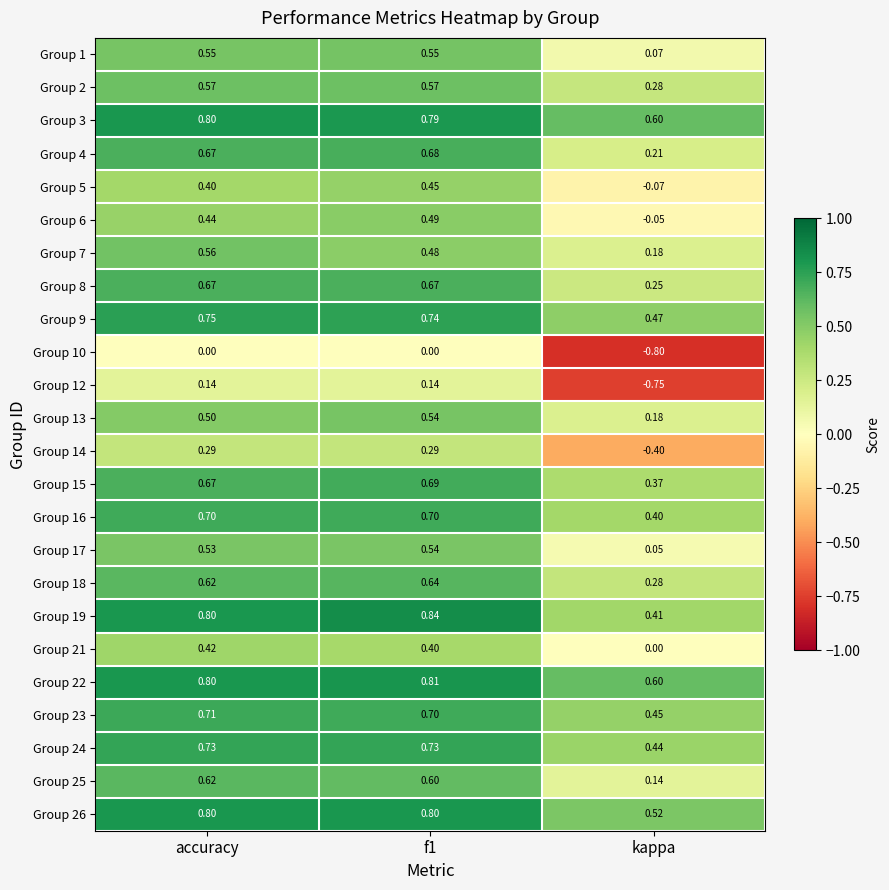

Which label corresponds to the smallest value in the chart?

kappa